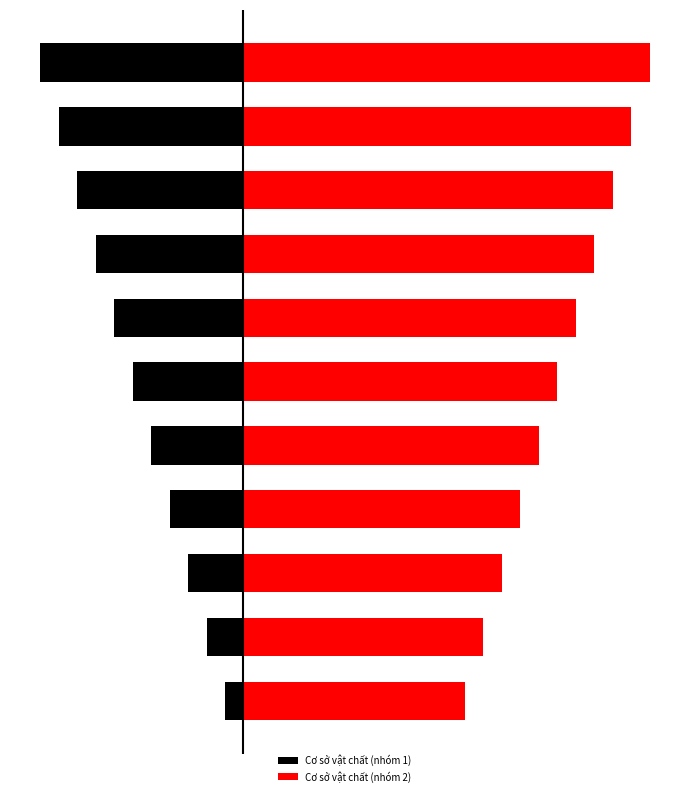

The value of Cơ sở vật chất (nhóm 1) at 7 is -4. True or false?

False